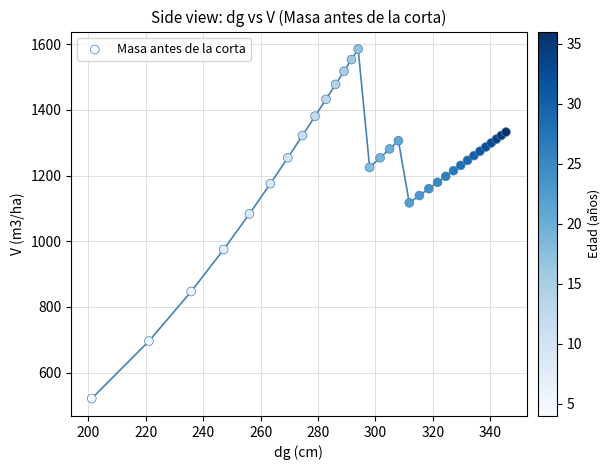

What is the range of Y values (max minus min)?

1063.5